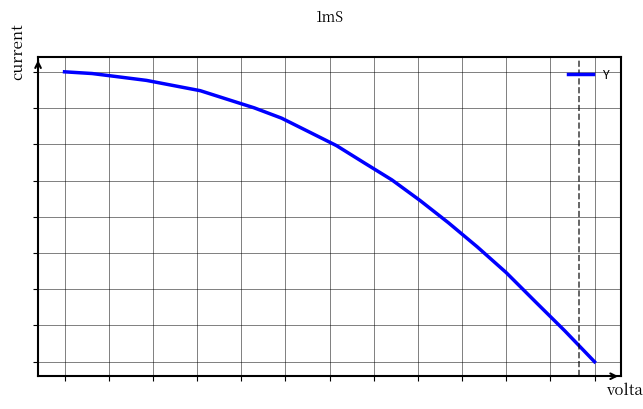

Is this an area chart (filled region under the line)?

No